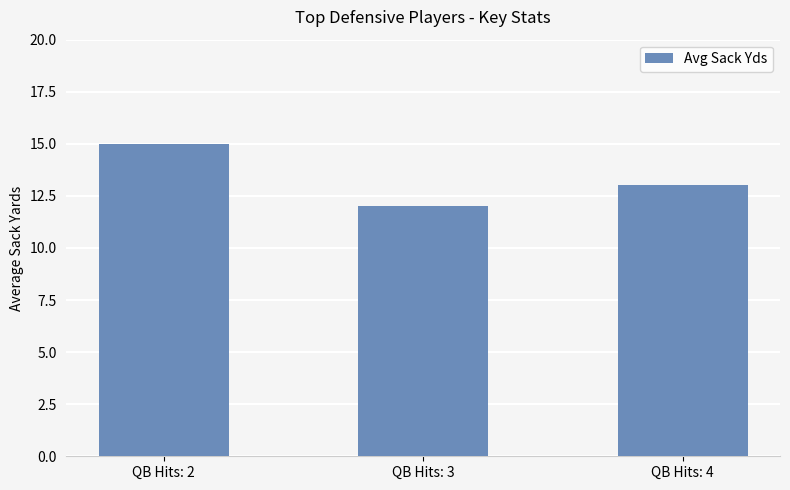

Which has a higher value, QB Hits: 2 or QB Hits: 3?

QB Hits: 2